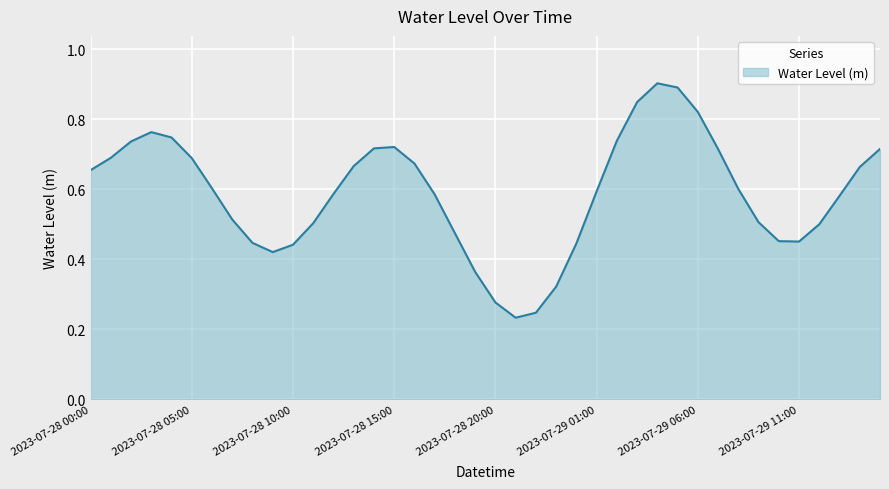

What is the greatest value displayed?

0.9